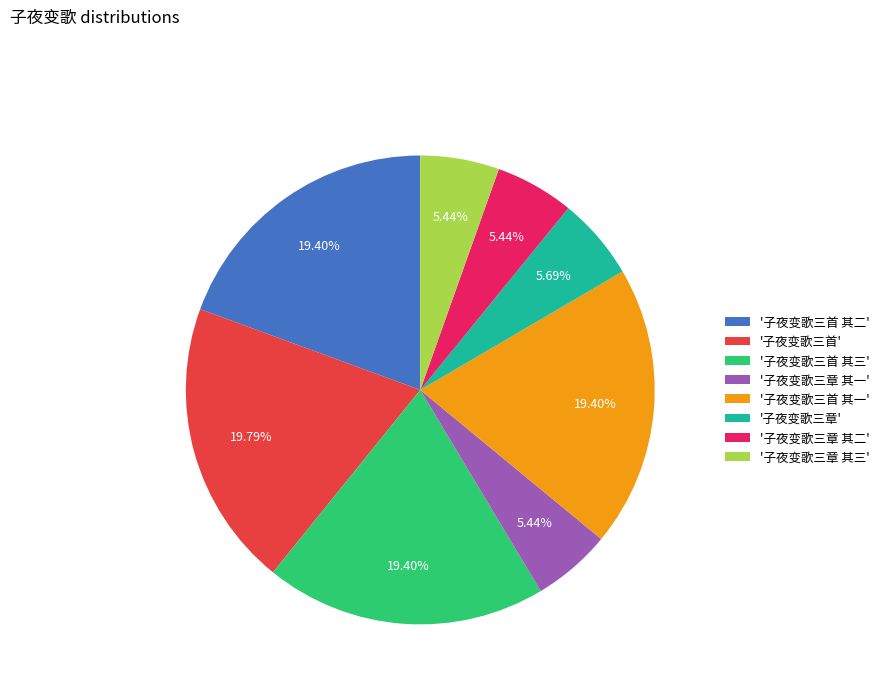

What is the ratio of the value at '子夜变歌三首 其一' to the value at '子夜变歌三首'?

1.0